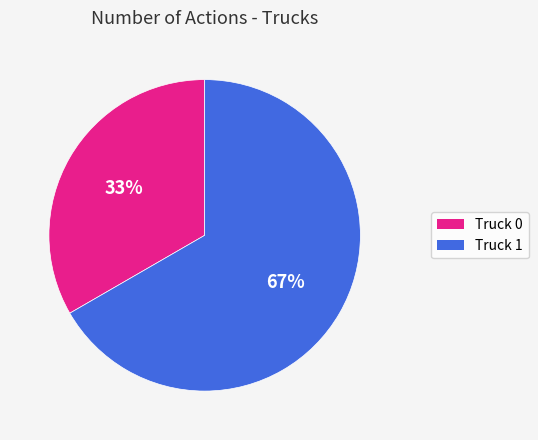

Count the number of slices in the pie.

2